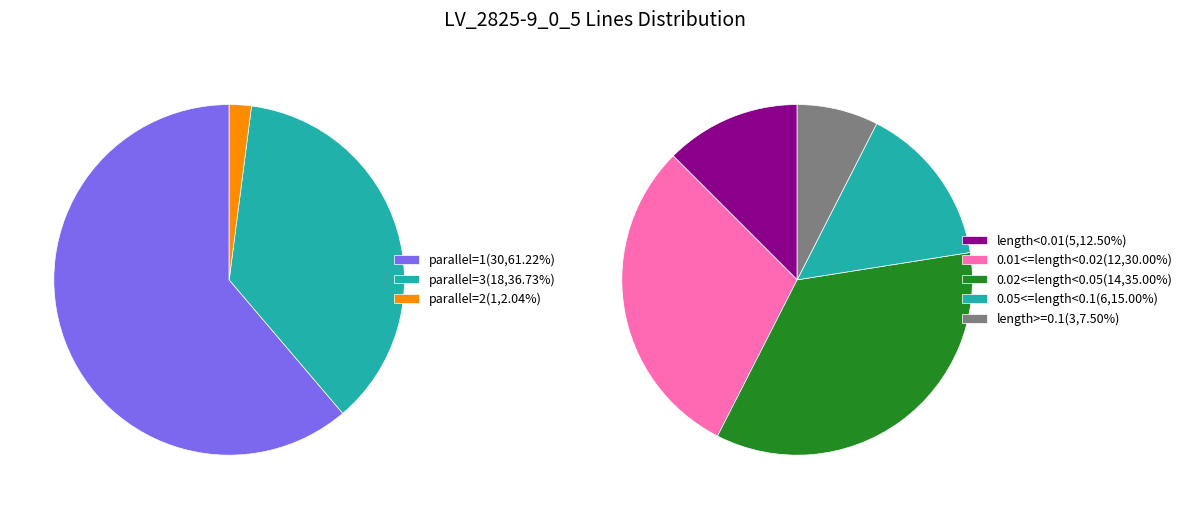

Rank the categories by value from highest to lowest.

parallel=1, parallel=3, parallel=2